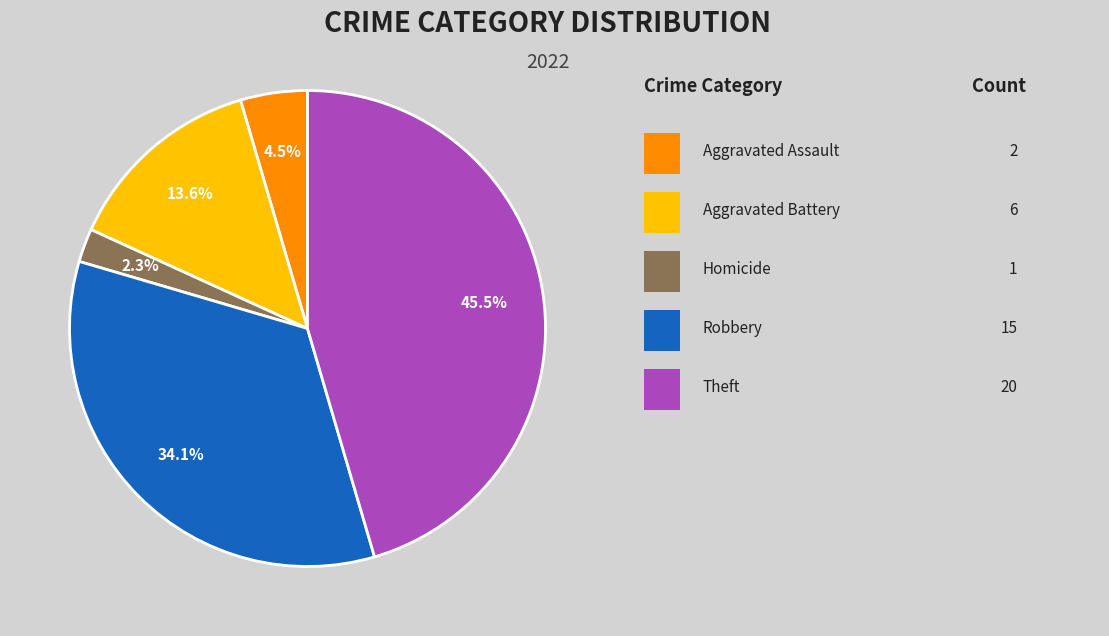

Is there any slice that represents more than half of the pie?

No